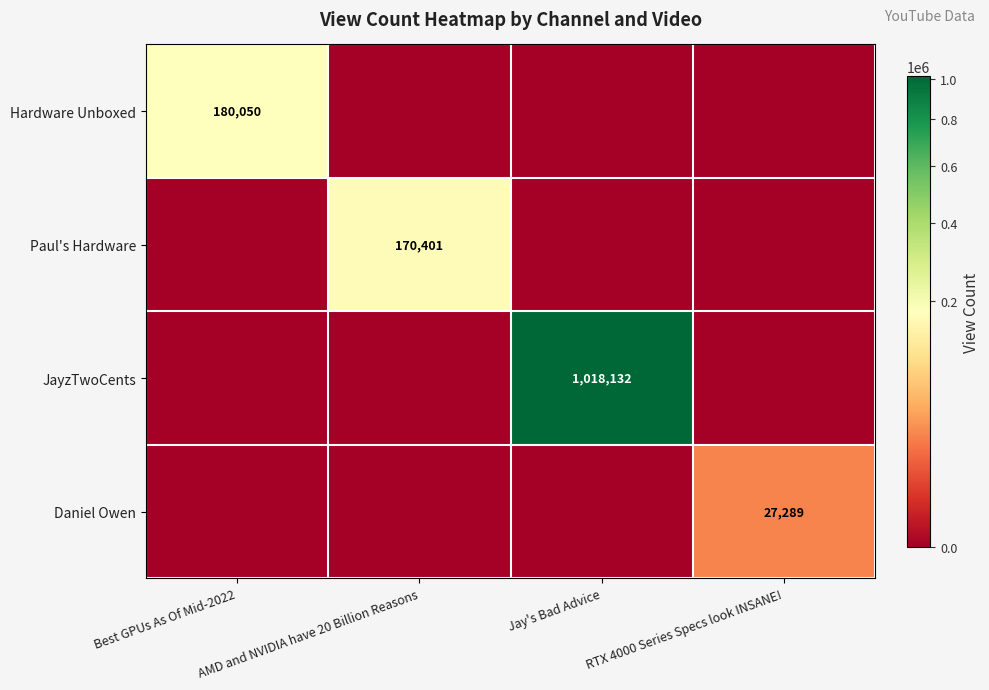

The JayzTwoCents series shows 1018132 at Jay's Bad Advice. True or false?

True